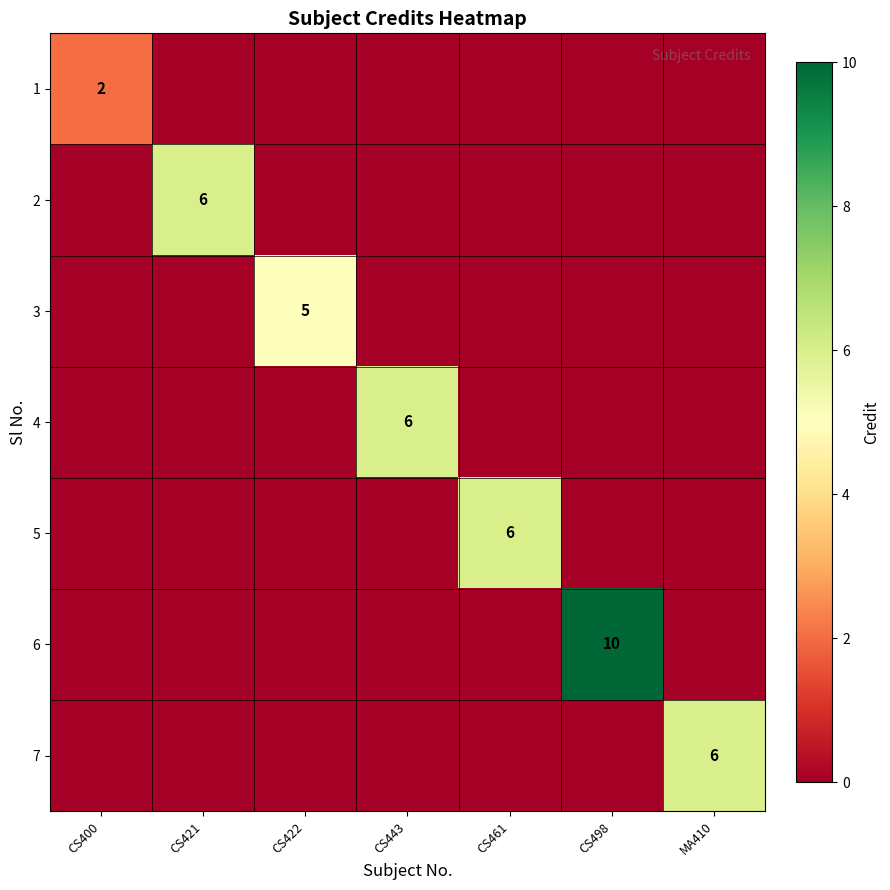

At how many categories does at least one series exceed 2?

6